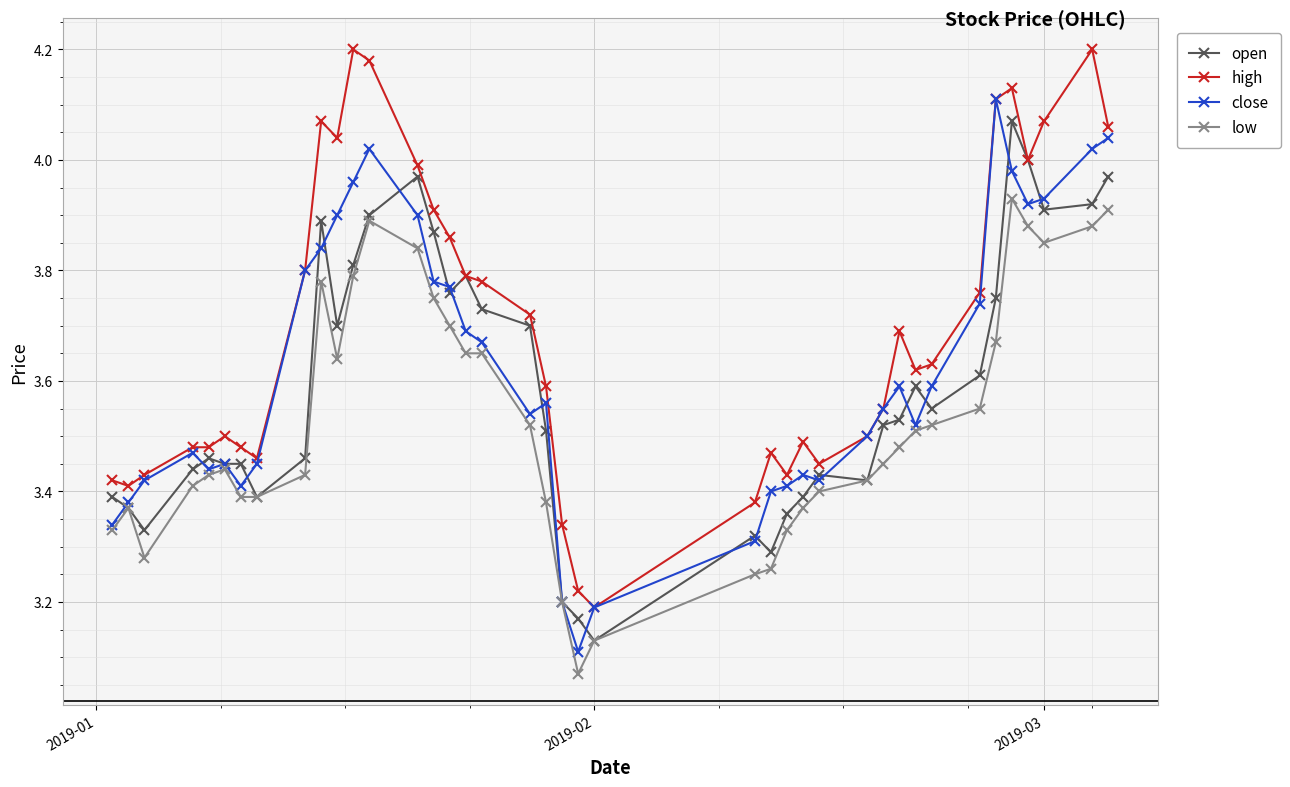

True or false: high has more than 1 interior local peaks.

True